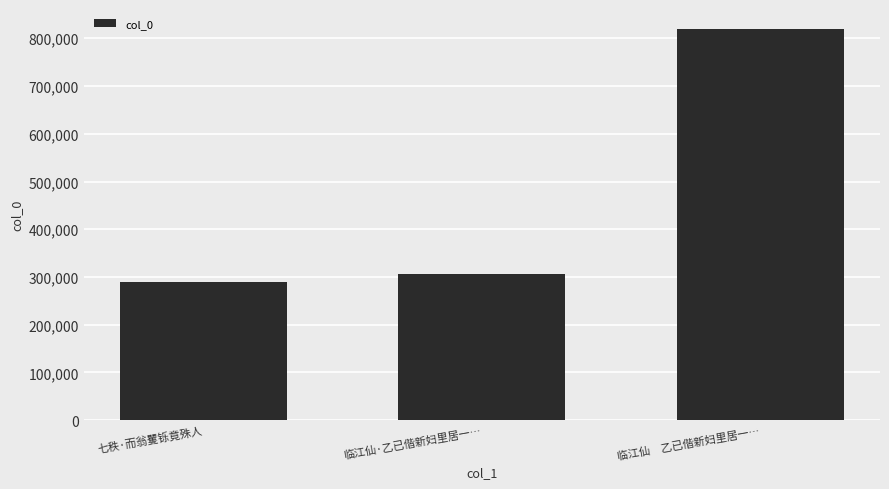

Where is the data nearest to the value 555001?

临江仙·乙已偕新妇里居一…